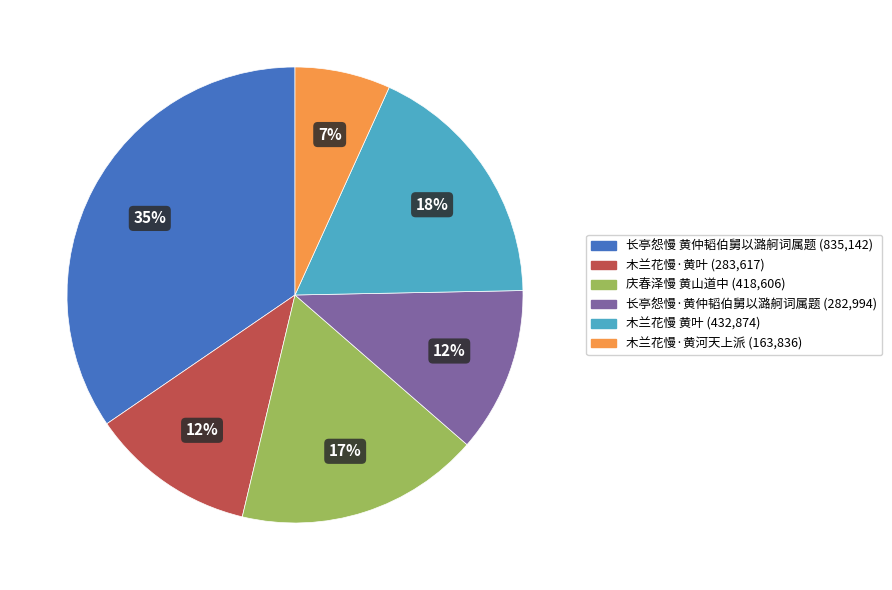

Which category has the smallest portion of the pie?

木兰花慢·黄河天上派